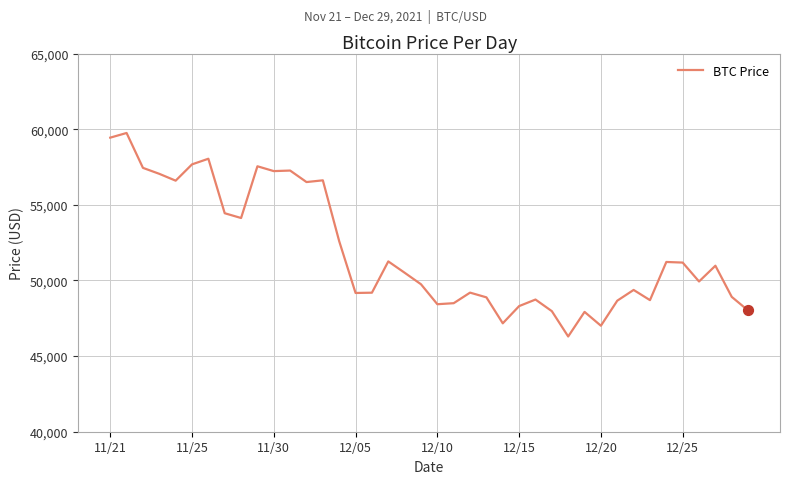

What is the smallest value displayed?

46296